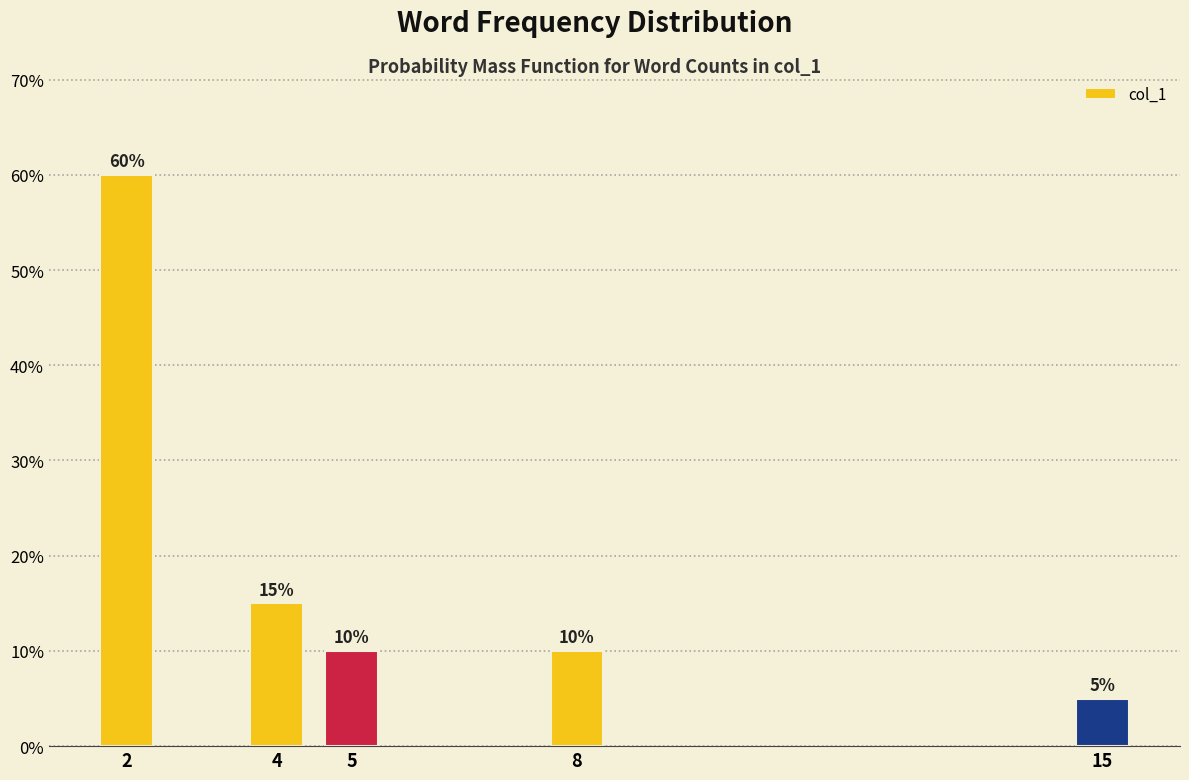

Reading right to left, what are all the values shown in this chart?

5	10	10	15	60